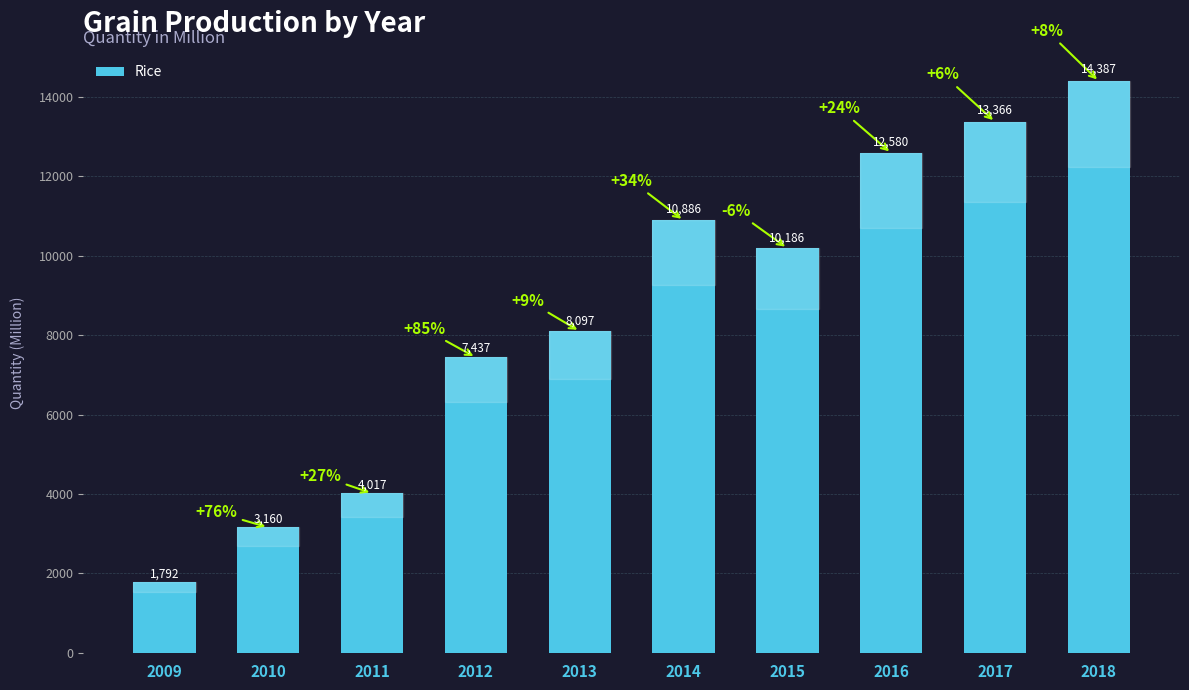

What is the value of the 8th bar from the left?

12580.3